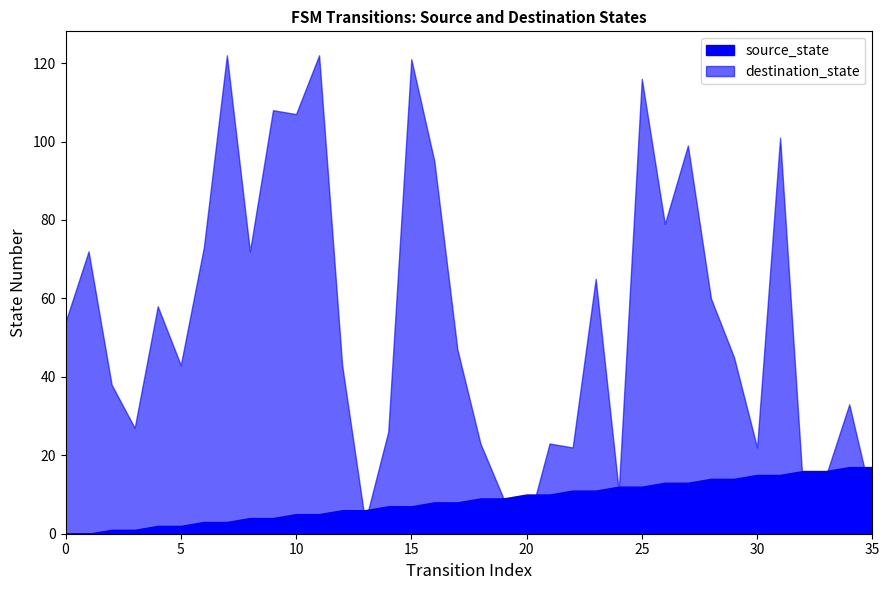

At which label does source_state first exceed 9?

20